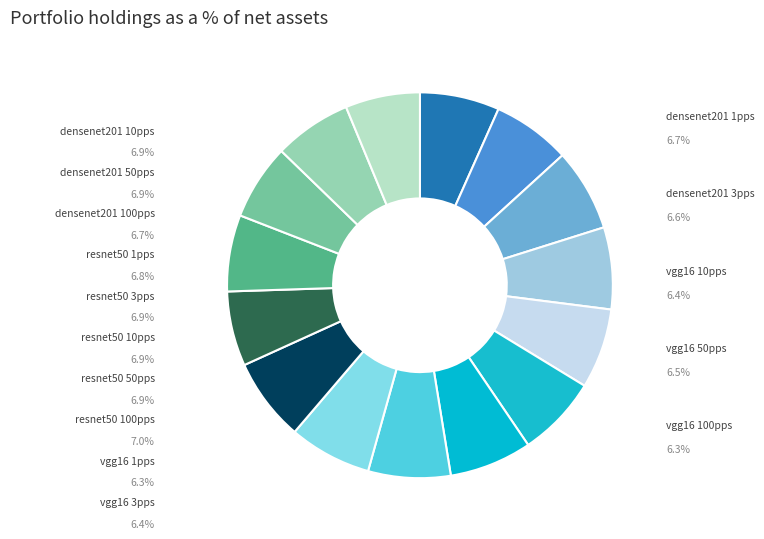

Which slice is the largest?

resnet50 100pps